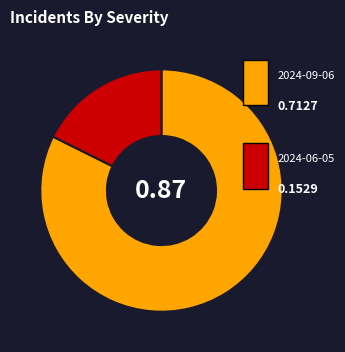

Does any single category account for the majority?

Yes